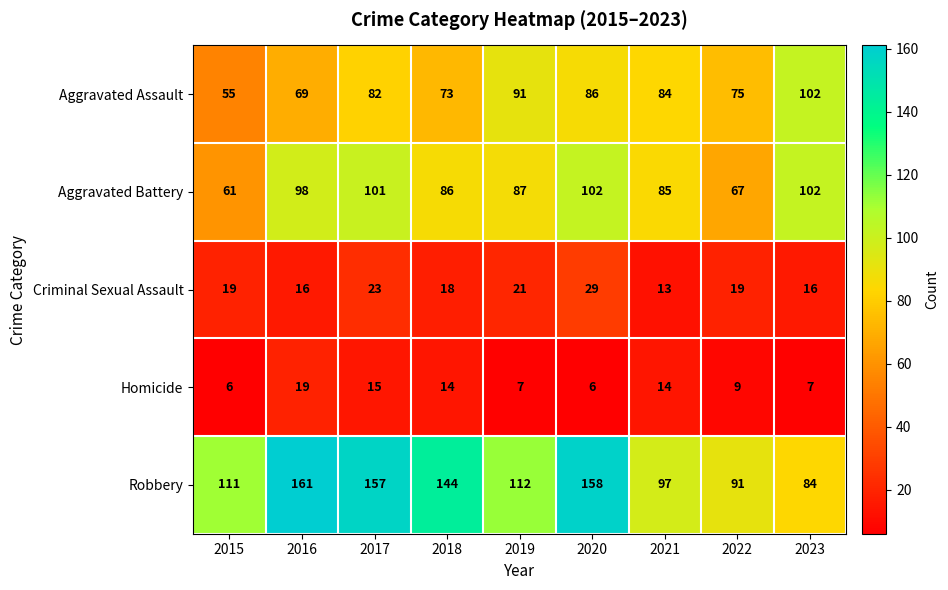

The Aggravated Assault series shows 73 at 2018. True or false?

True